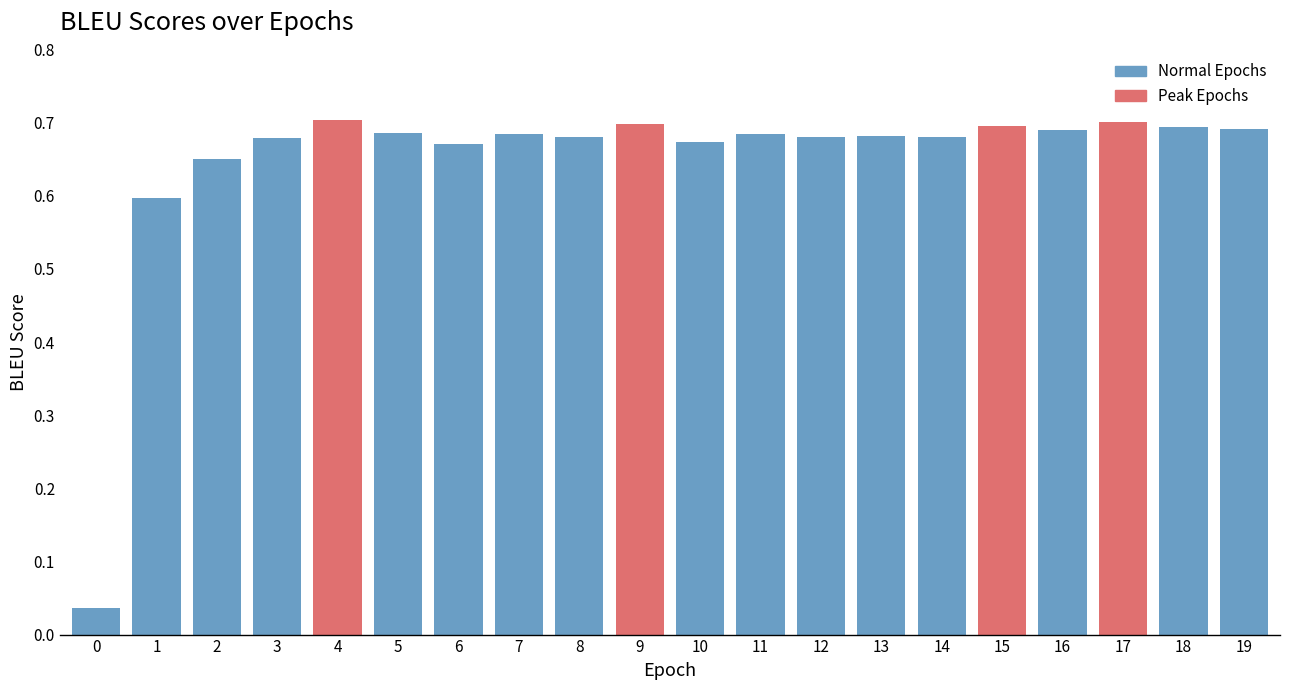

What is the change in value from 1 to 6?

+0.1